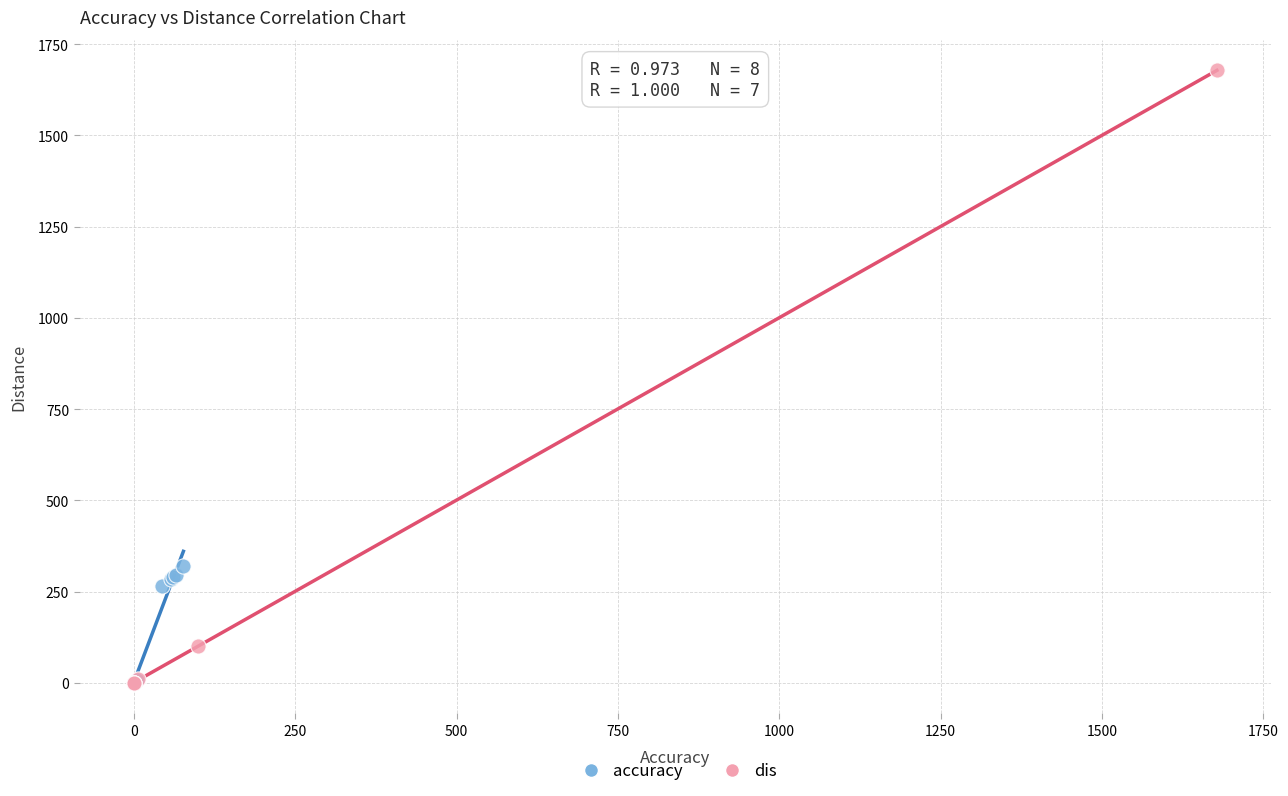

Which series reaches the maximum Y coordinate?

dis